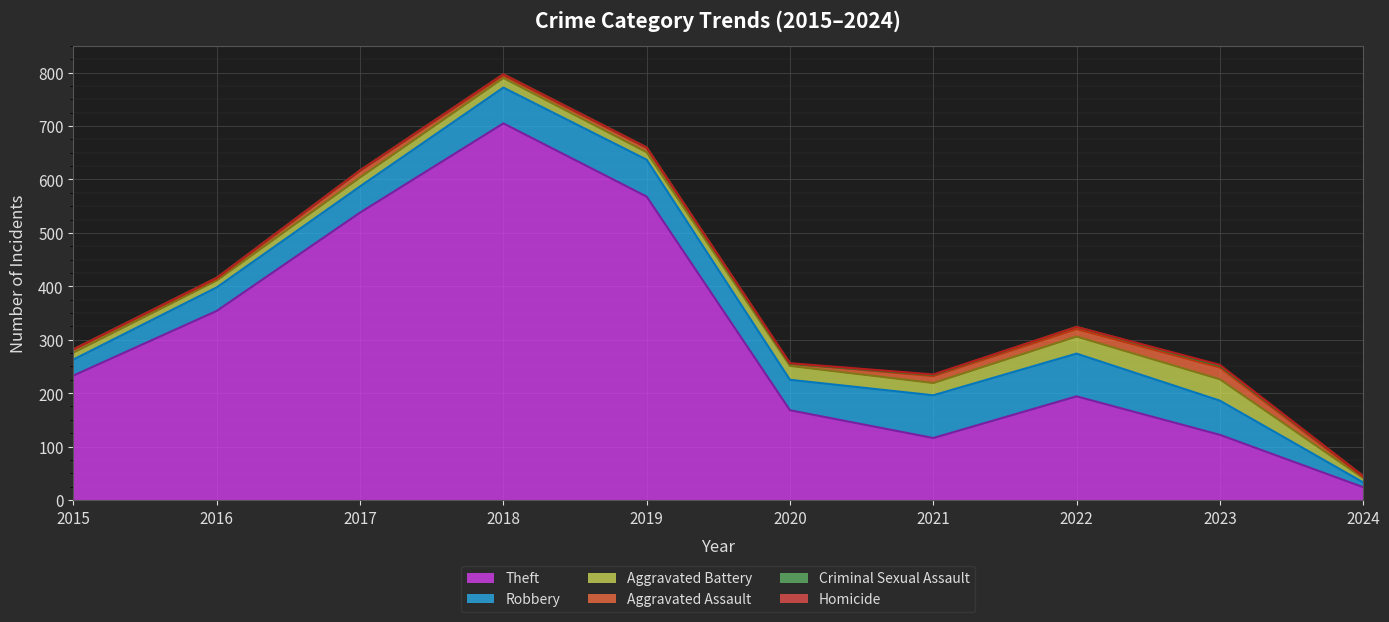

At which label does Theft first exceed 233?

2016